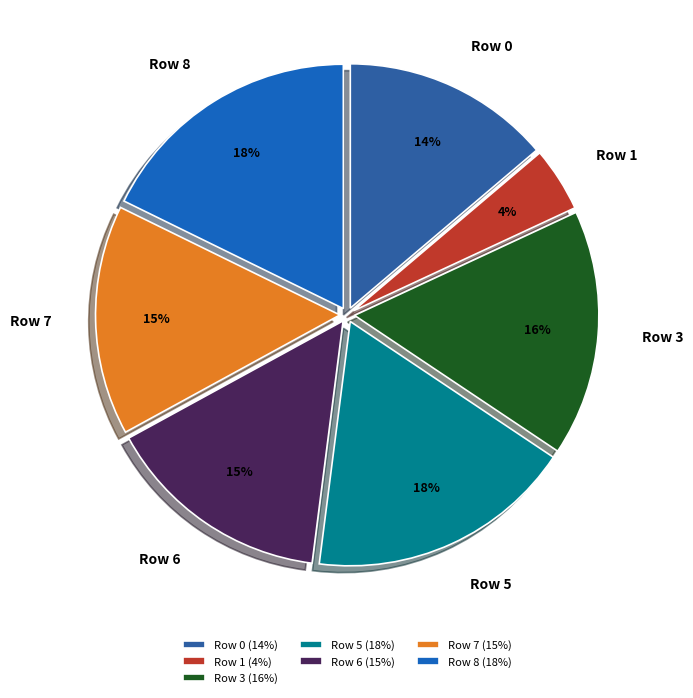

How many segments does this pie chart have?

7